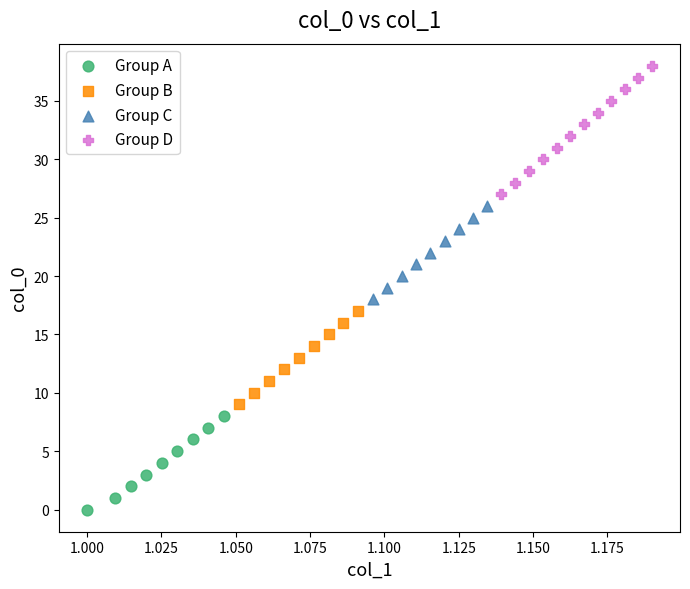

Which series has the widest spread of Y values?

Group D